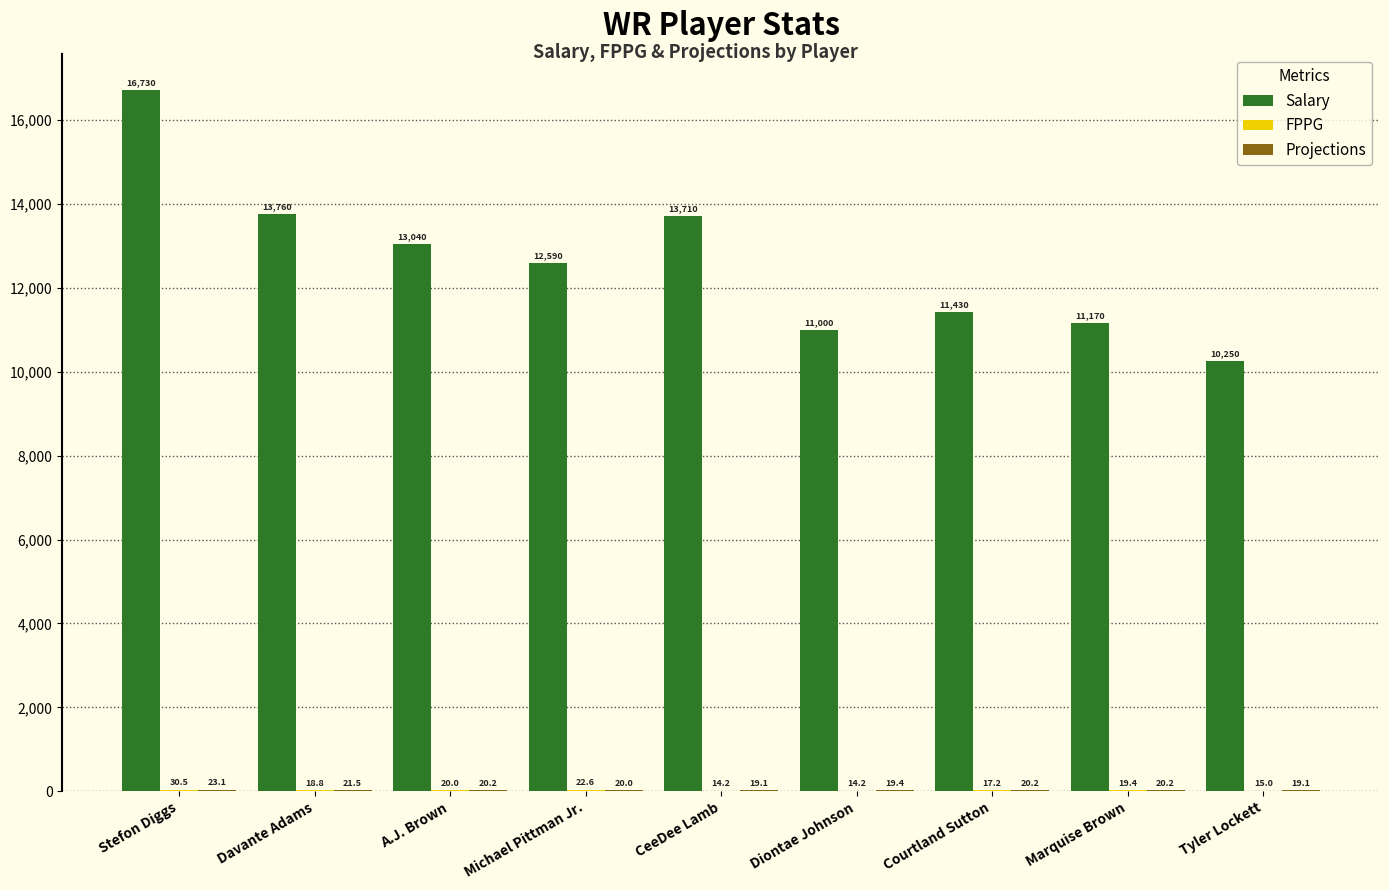

How many categories are shown in the chart?

9